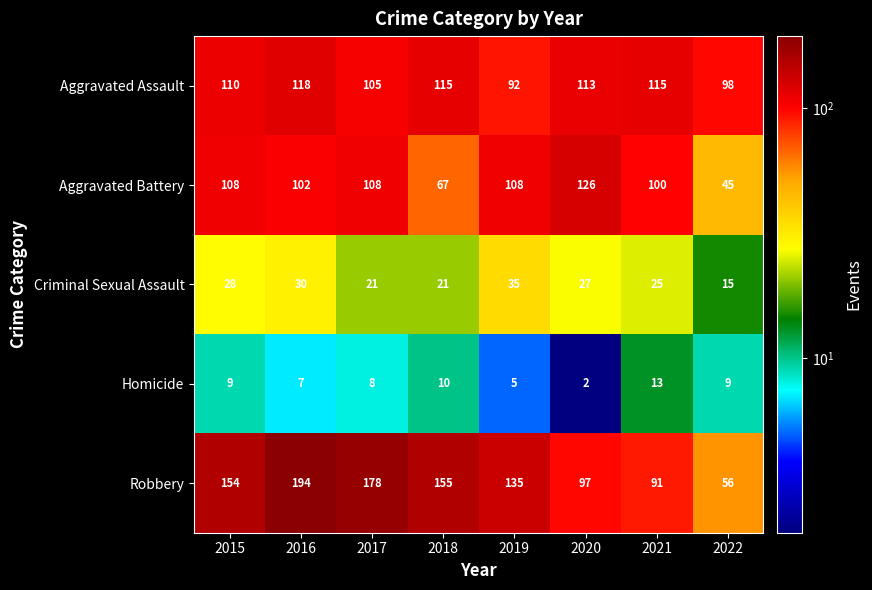

The Robbery series shows 154 at 2015. True or false?

True